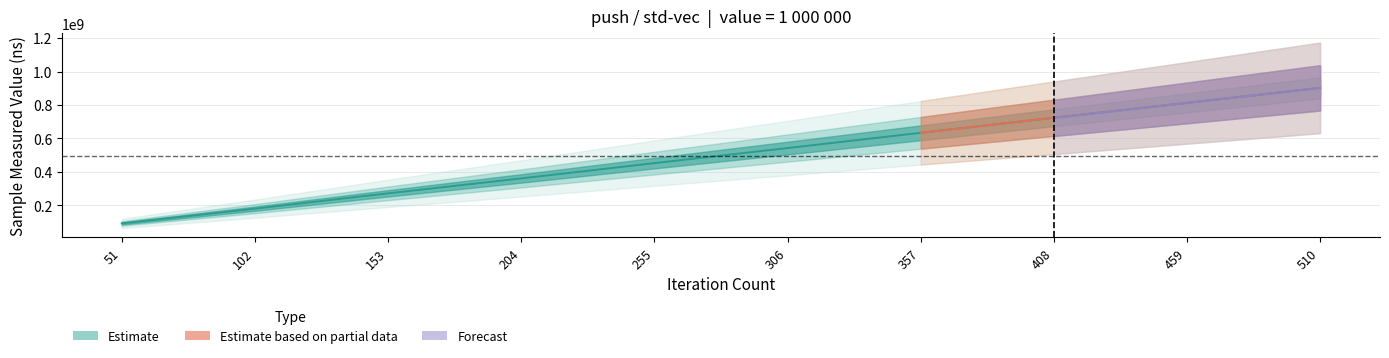

At which category does the chart reach its peak across all series?

510